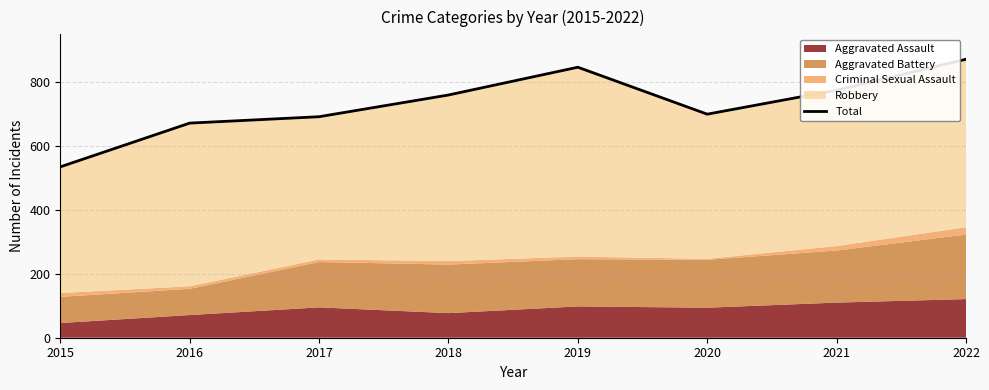

What is the greatest value displayed?

872